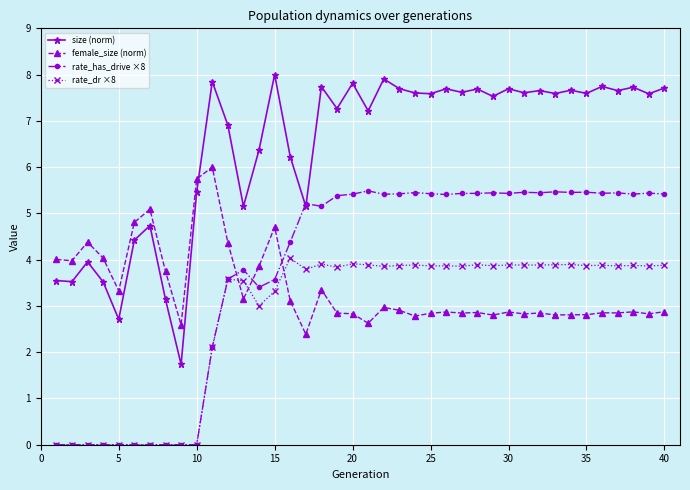

Which series has the largest range (max minus min)?

size (norm)